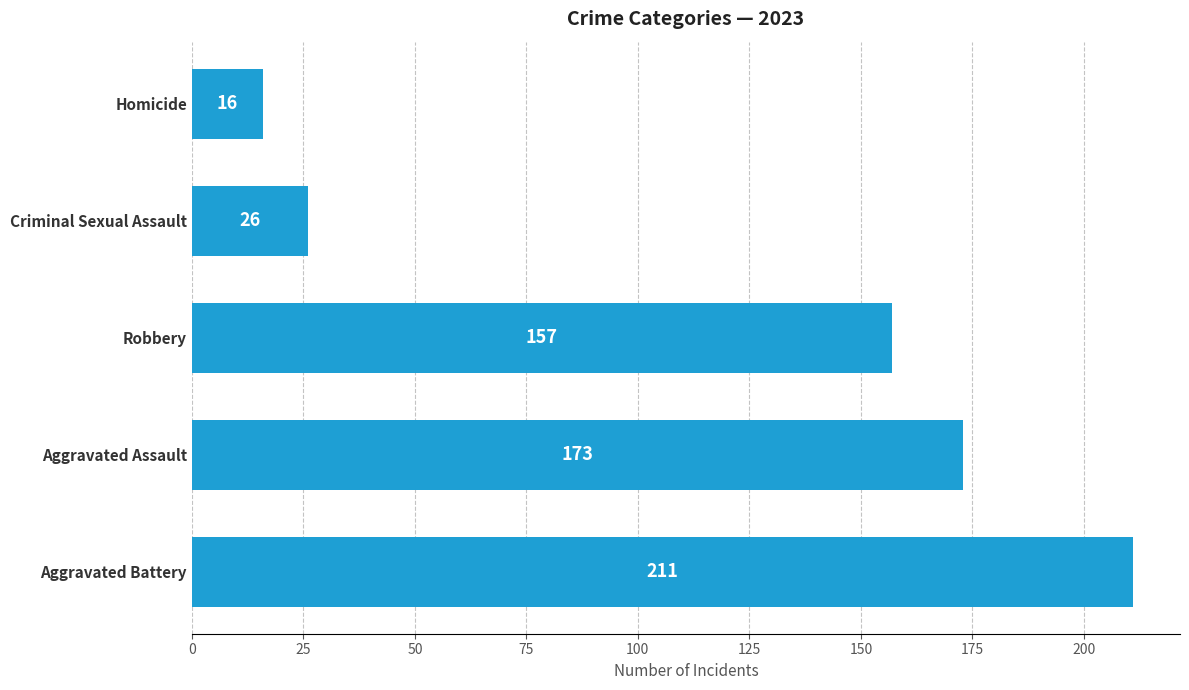

List the labels in order of value, largest first.

Aggravated Battery, Aggravated Assault, Robbery, Criminal Sexual Assault, Homicide